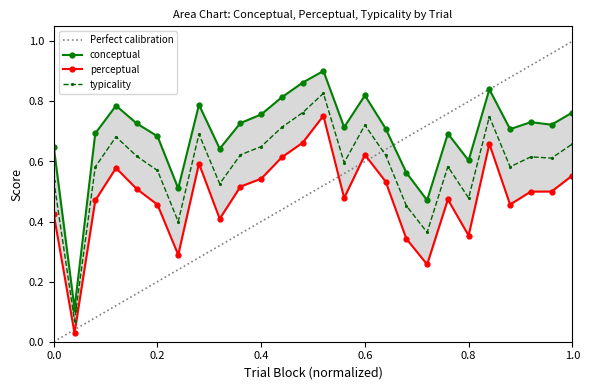

Which category has the lowest value across all series?

2